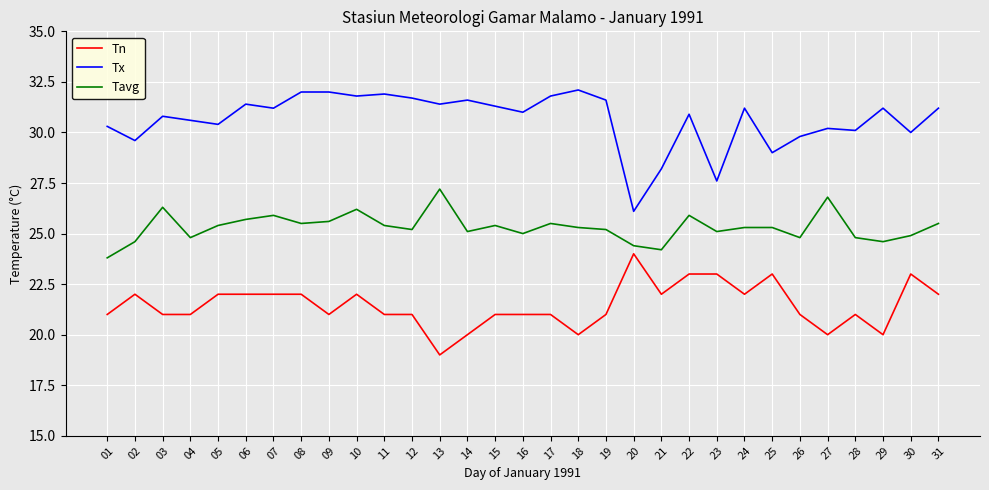

What is the approximate value of Tavg at 15?

25.4